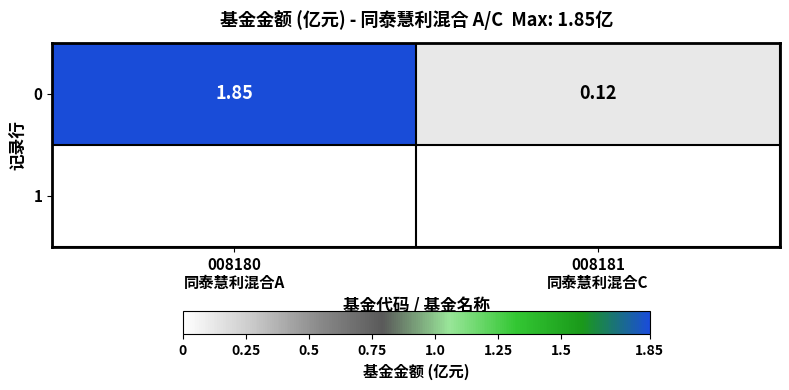

Rank the categories by value from highest to lowest.

008180
同泰慧利混合A, 008181
同泰慧利混合C